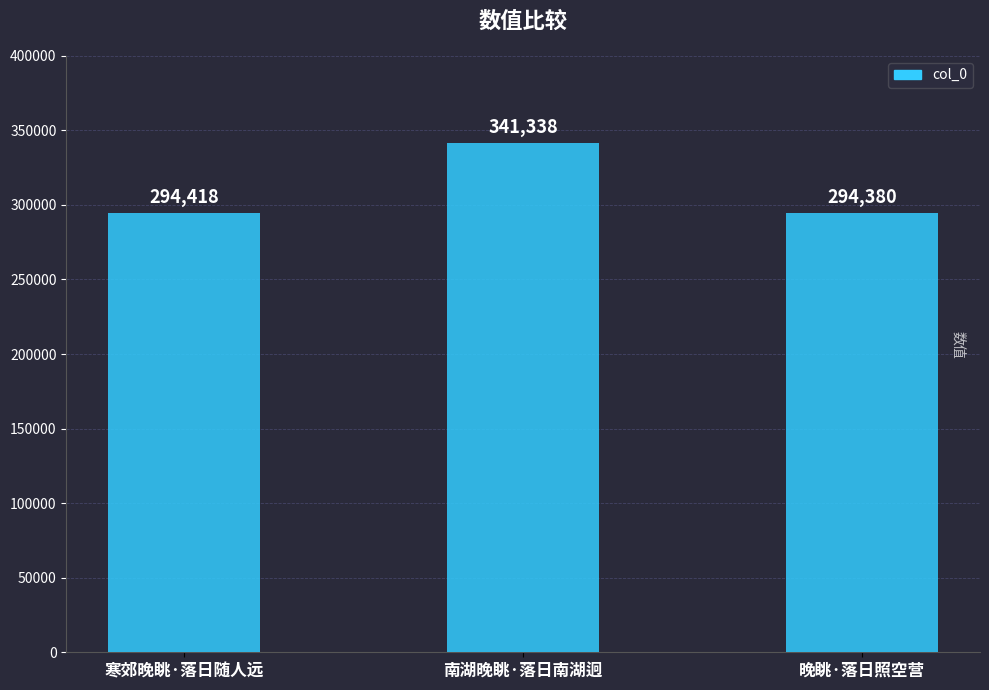

What is the approximate value at 南湖晚眺·落日南湖迥, to the nearest 50?

341350